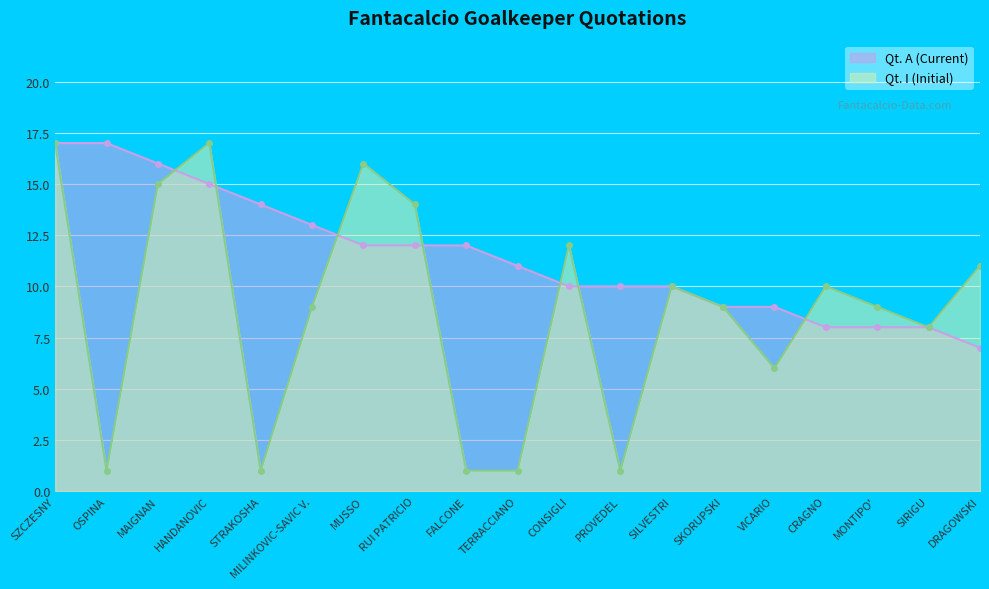

List the series in order of their peak value, lowest first.

Qt. A (Current), Qt. I (Initial)